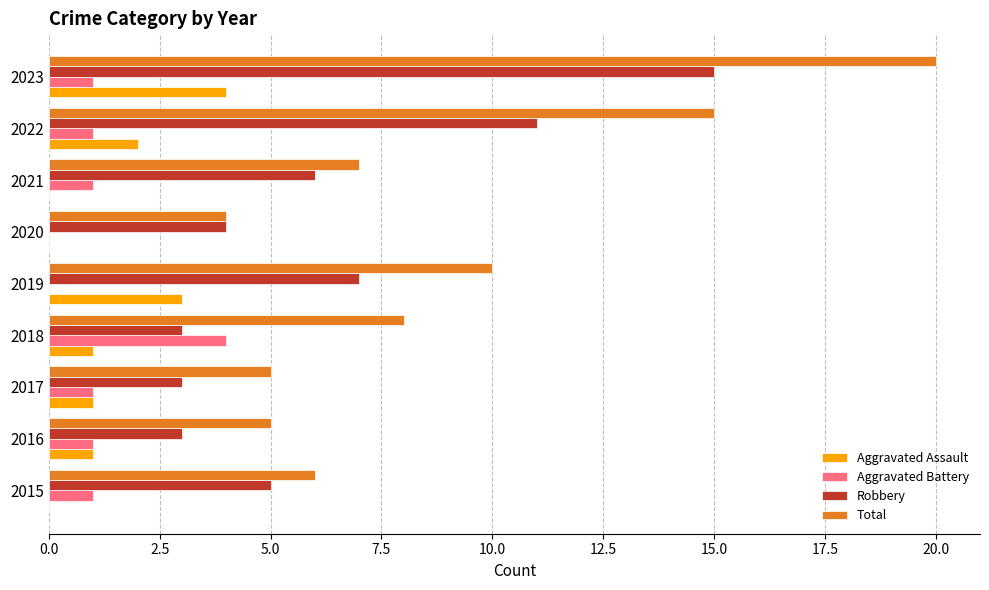

Which series changed the most between 2019 and 2020?

Total